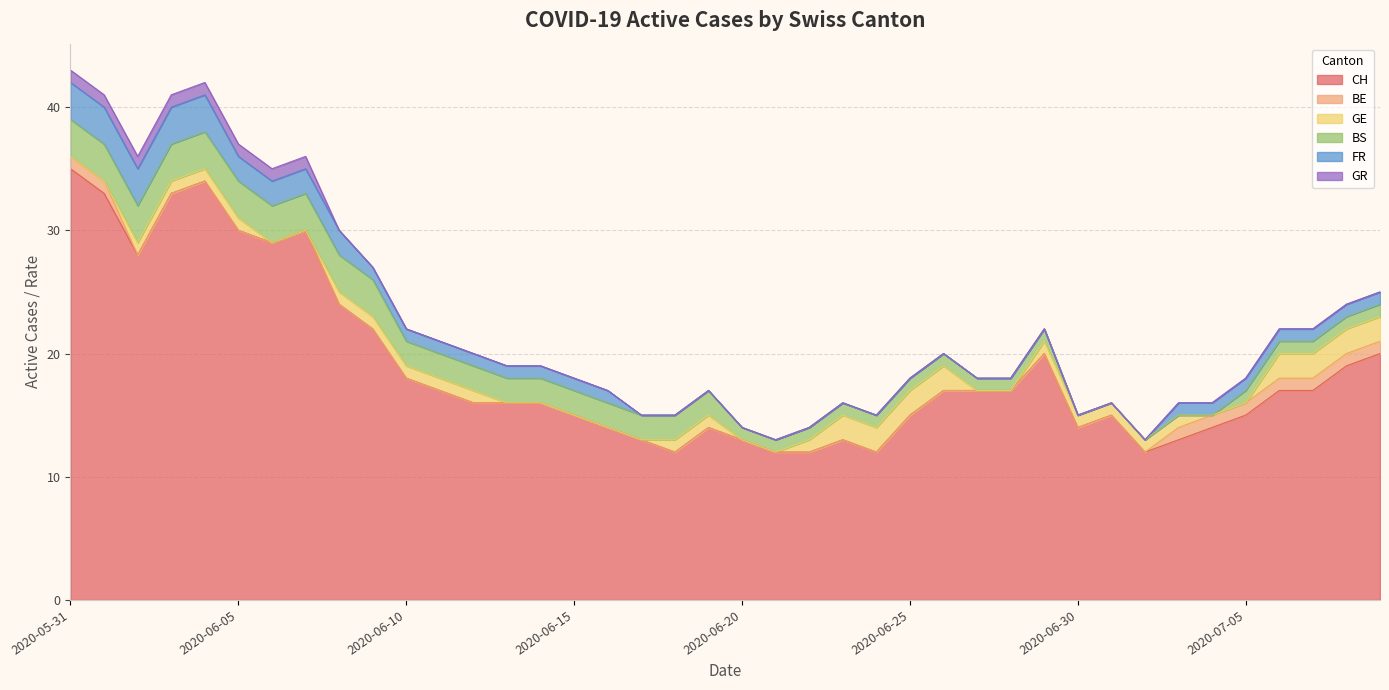

Reading left to right, transcribe all the data shown in this chart.

CH: 2020-05-31=35	2020-06-01=33	2020-06-02=28	2020-06-03=33	2020-06-04=34	2020-06-05=30	2020-06-06=29	2020-06-07=30	2020-06-08=24	2020-06-09=22	2020-06-10=18	2020-06-11=17	2020-06-12=16	2020-06-13=16	2020-06-14=16	2020-06-15=15	2020-06-16=14	2020-06-17=13	2020-06-18=12	2020-06-19=14	2020-06-20=13	2020-06-21=12	2020-06-22=12	2020-06-23=13	2020-06-24=12	2020-06-25=15	2020-06-26=17	2020-06-27=17	2020-06-28=17	2020-06-29=20	2020-06-30=14	2020-07-01=15	2020-07-02=12	2020-07-03=13	2020-07-04=14	2020-07-05=15	2020-07-06=17	2020-07-07=17	2020-07-08=19	2020-07-09=20
BE: 2020-05-31=1	2020-06-01=1	2020-06-02=0	2020-06-03=0	2020-06-04=0	2020-06-05=0	2020-06-06=0	2020-06-07=0	2020-06-08=0	2020-06-09=0	2020-06-10=0	2020-06-11=0	2020-06-12=0	2020-06-13=0	2020-06-14=0	2020-06-15=0	2020-06-16=0	2020-06-17=0	2020-06-18=0	2020-06-19=0	2020-06-20=0	2020-06-21=0	2020-06-22=0	2020-06-23=0	2020-06-24=0	2020-06-25=0	2020-06-26=0	2020-06-27=0	2020-06-28=0	2020-06-29=0	2020-06-30=0	2020-07-01=0	2020-07-02=0	2020-07-03=1	2020-07-04=1	2020-07-05=1	2020-07-06=1	2020-07-07=1	2020-07-08=1	2020-07-09=1
GE: 2020-05-31=0	2020-06-01=0	2020-06-02=1	2020-06-03=1	2020-06-04=1	2020-06-05=1	2020-06-06=0	2020-06-07=0	2020-06-08=1	2020-06-09=1	2020-06-10=1	2020-06-11=1	2020-06-12=1	2020-06-13=0	2020-06-14=0	2020-06-15=0	2020-06-16=0	2020-06-17=0	2020-06-18=1	2020-06-19=1	2020-06-20=0	2020-06-21=0	2020-06-22=1	2020-06-23=2	2020-06-24=2	2020-06-25=2	2020-06-26=2	2020-06-27=0	2020-06-28=0	2020-06-29=1	2020-06-30=1	2020-07-01=1	2020-07-02=1	2020-07-03=1	2020-07-04=0	2020-07-05=0	2020-07-06=2	2020-07-07=2	2020-07-08=2	2020-07-09=2
BS: 2020-05-31=3	2020-06-01=3	2020-06-02=3	2020-06-03=3	2020-06-04=3	2020-06-05=3	2020-06-06=3	2020-06-07=3	2020-06-08=3	2020-06-09=3	2020-06-10=2	2020-06-11=2	2020-06-12=2	2020-06-13=2	2020-06-14=2	2020-06-15=2	2020-06-16=2	2020-06-17=2	2020-06-18=2	2020-06-19=2	2020-06-20=1	2020-06-21=1	2020-06-22=1	2020-06-23=1	2020-06-24=1	2020-06-25=1	2020-06-26=1	2020-06-27=1	2020-06-28=1	2020-06-29=1	2020-06-30=0	2020-07-01=0	2020-07-02=0	2020-07-03=0	2020-07-04=0	2020-07-05=1	2020-07-06=1	2020-07-07=1	2020-07-08=1	2020-07-09=1
FR: 2020-05-31=3	2020-06-01=3	2020-06-02=3	2020-06-03=3	2020-06-04=3	2020-06-05=2	2020-06-06=2	2020-06-07=2	2020-06-08=2	2020-06-09=1	2020-06-10=1	2020-06-11=1	2020-06-12=1	2020-06-13=1	2020-06-14=1	2020-06-15=1	2020-06-16=1	2020-06-17=0	2020-06-18=0	2020-06-19=0	2020-06-20=0	2020-06-21=0	2020-06-22=0	2020-06-23=0	2020-06-24=0	2020-06-25=0	2020-06-26=0	2020-06-27=0	2020-06-28=0	2020-06-29=0	2020-06-30=0	2020-07-01=0	2020-07-02=0	2020-07-03=1	2020-07-04=1	2020-07-05=1	2020-07-06=1	2020-07-07=1	2020-07-08=1	2020-07-09=1
GR: 2020-05-31=1	2020-06-01=1	2020-06-02=1	2020-06-03=1	2020-06-04=1	2020-06-05=1	2020-06-06=1	2020-06-07=1	2020-06-08=0	2020-06-09=0	2020-06-10=0	2020-06-11=0	2020-06-12=0	2020-06-13=0	2020-06-14=0	2020-06-15=0	2020-06-16=0	2020-06-17=0	2020-06-18=0	2020-06-19=0	2020-06-20=0	2020-06-21=0	2020-06-22=0	2020-06-23=0	2020-06-24=0	2020-06-25=0	2020-06-26=0	2020-06-27=0	2020-06-28=0	2020-06-29=0	2020-06-30=0	2020-07-01=0	2020-07-02=0	2020-07-03=0	2020-07-04=0	2020-07-05=0	2020-07-06=0	2020-07-07=0	2020-07-08=0	2020-07-09=0